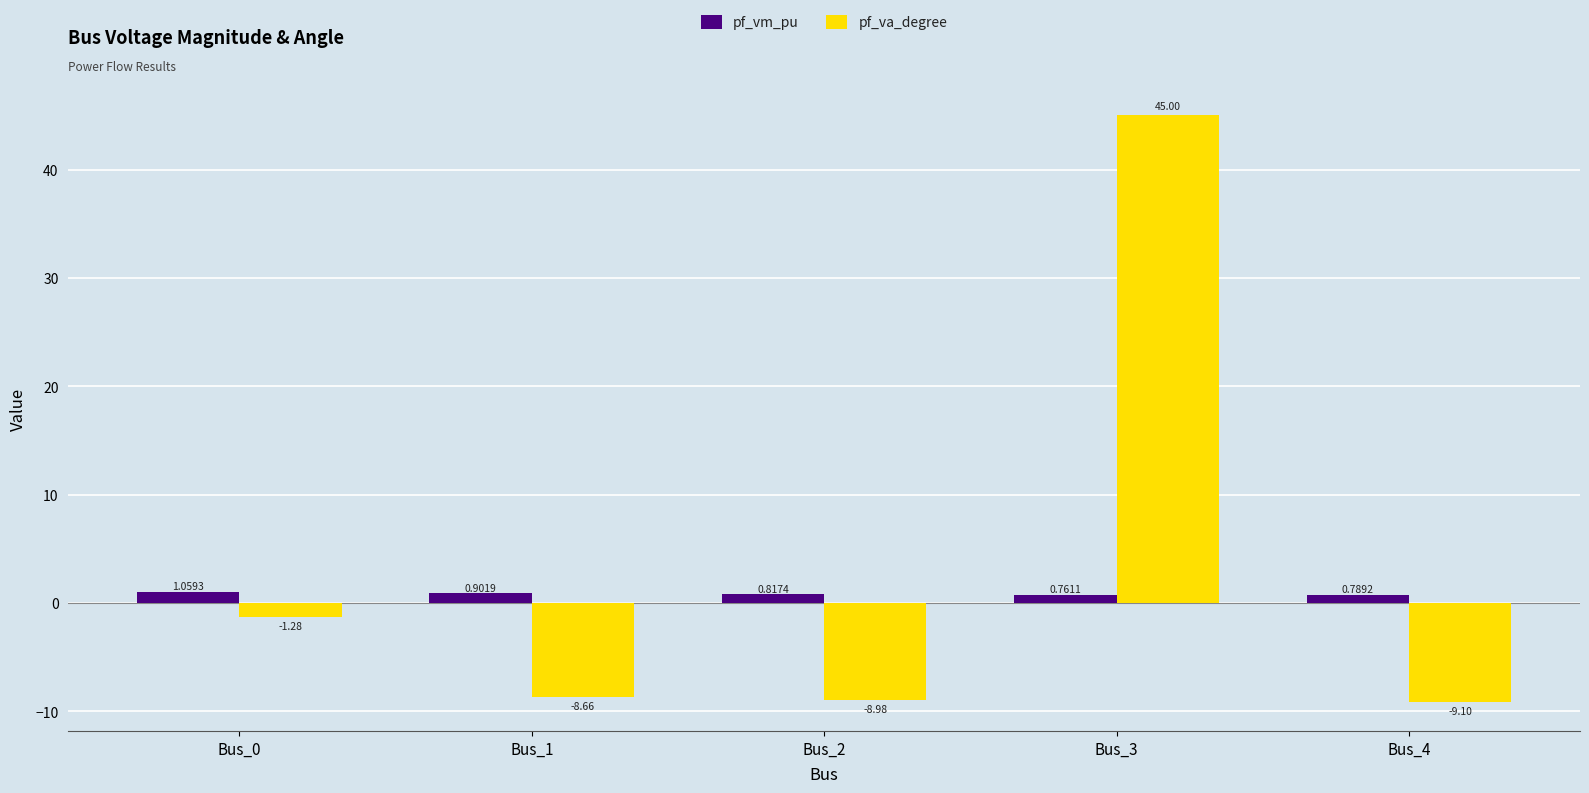

What are all the series names shown in the legend?

pf_vm_pu, pf_va_degree